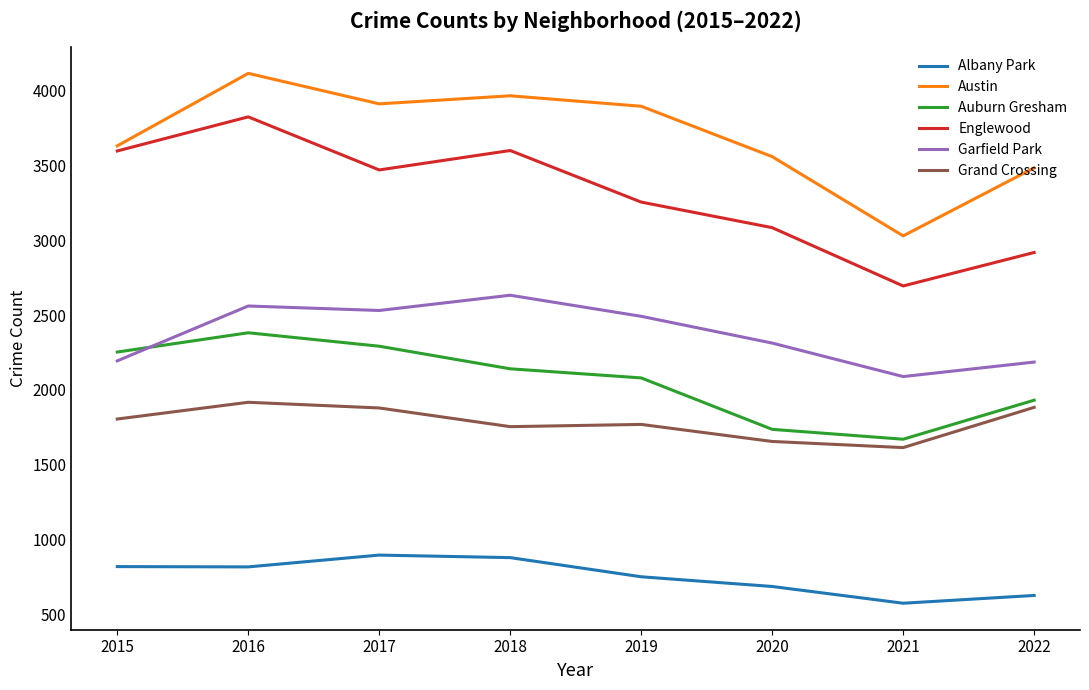

At which category does the chart reach its minimum across all series?

2021